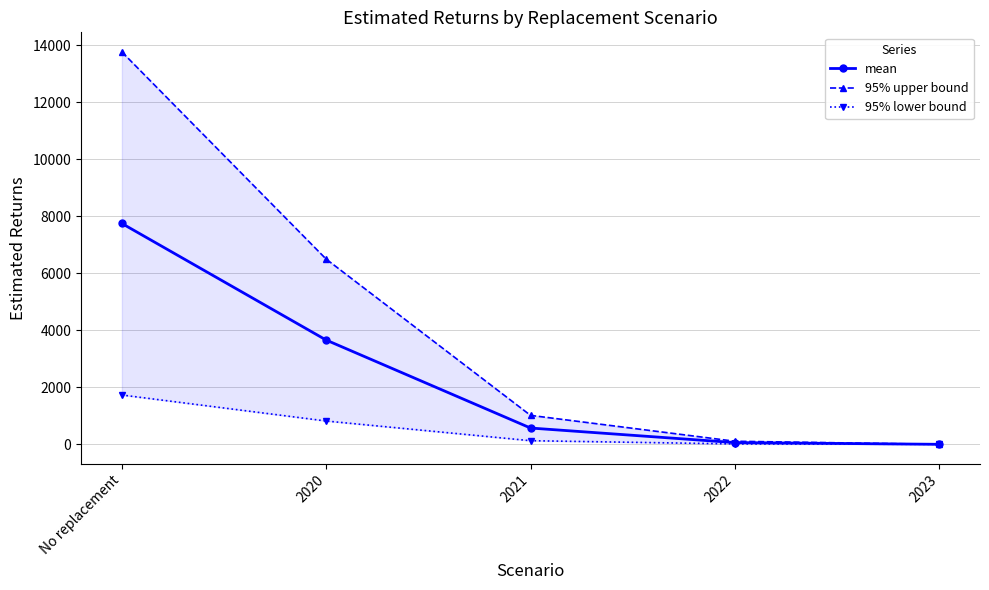

Is it true that 95% upper bound equals 1016.0 at 2021?

True